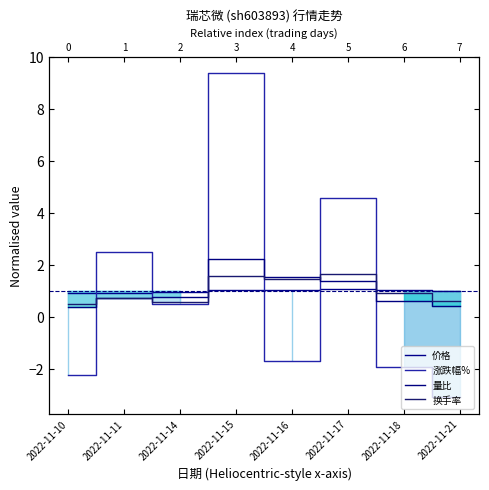

Where do 价格 and 量比 first cross each other?

2022-11-14 and 2022-11-15